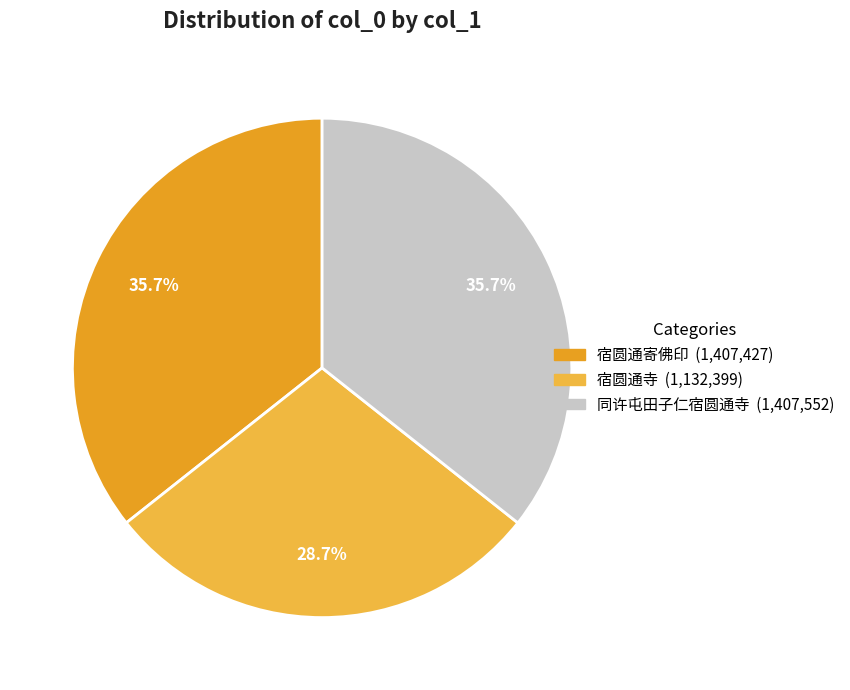

How many slices are in this pie chart?

3